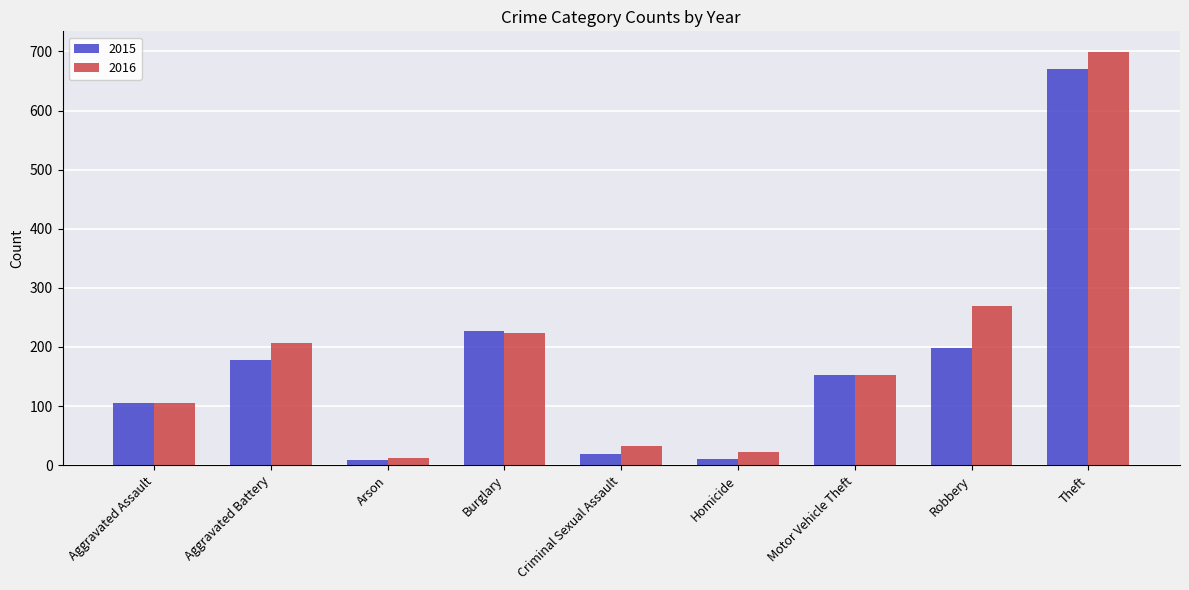

Does the chart contain stacked bars?

No